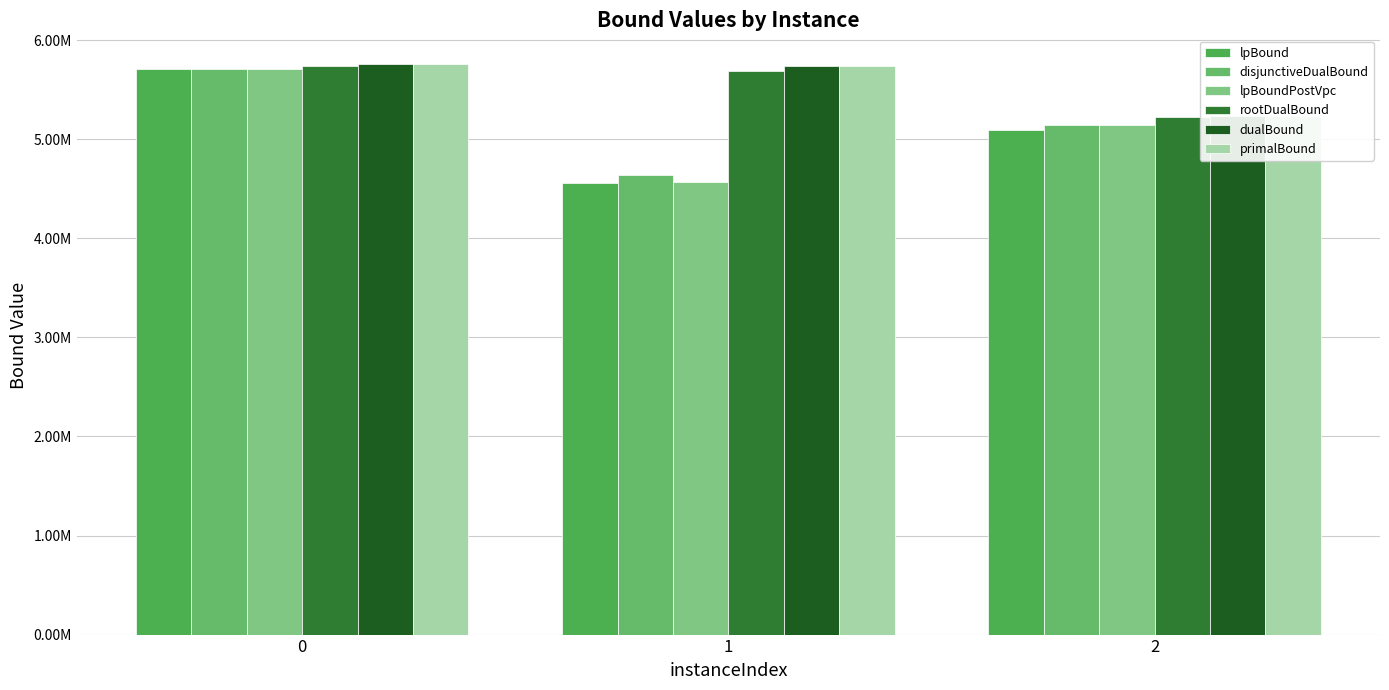

The primalBound series shows 8860059.5 at 0. True or false?

False